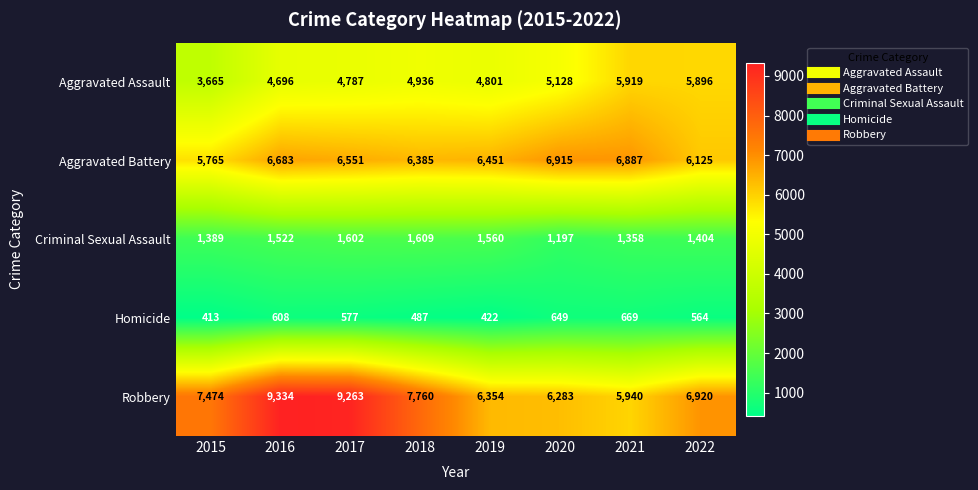

What is the minimum value shown in the chart?

413